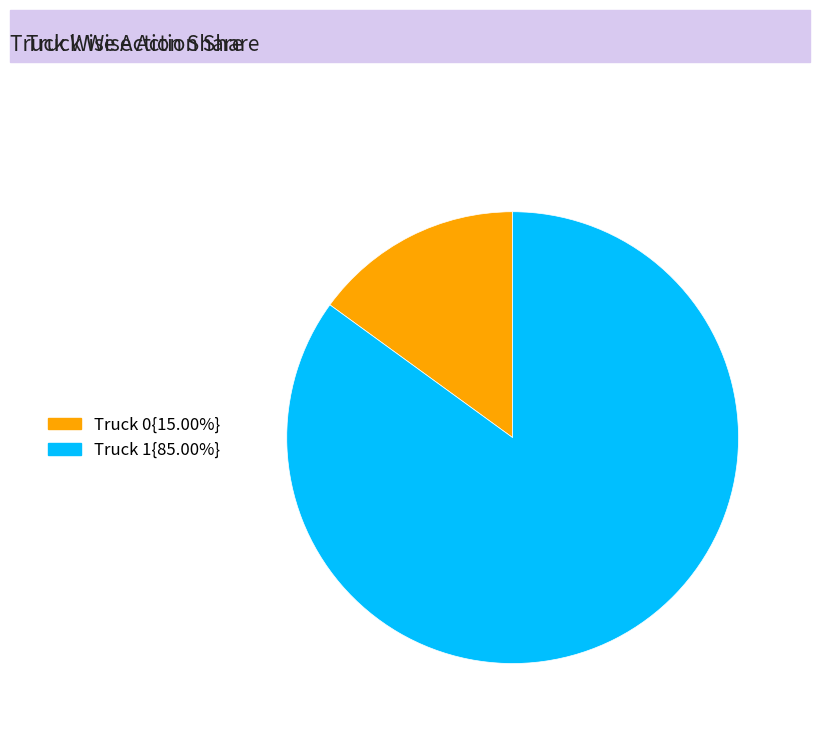

Is the sum of Truck 1{85.00%} and Truck 0{15.00%} greater than half?

Yes